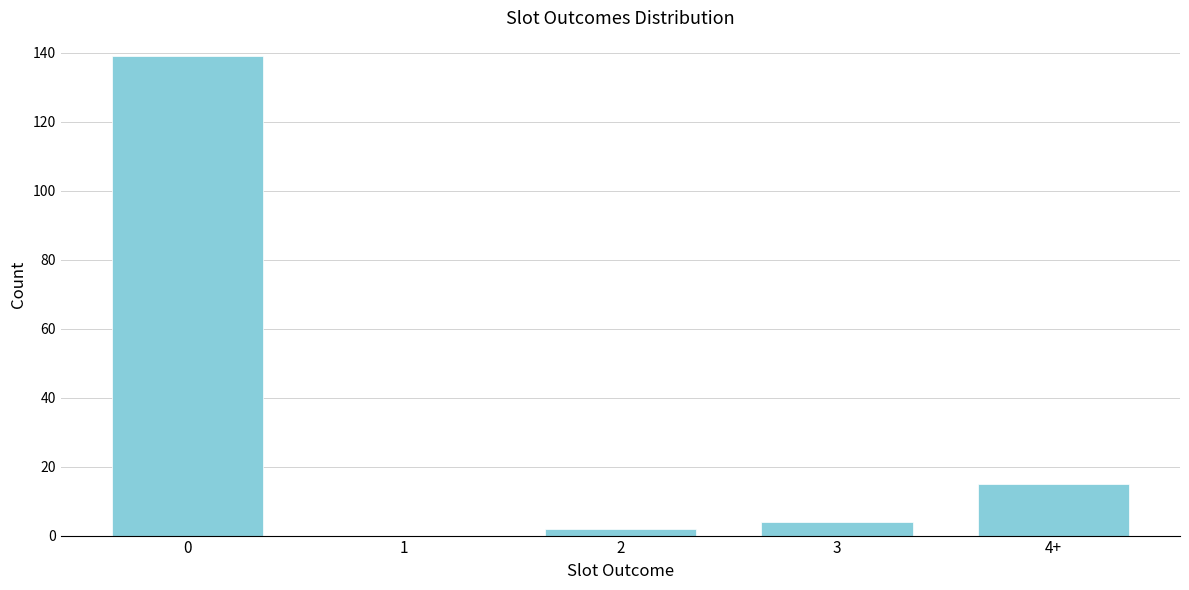

Reading left to right, extract all data points from this chart.

0=139	1=0	2=2	3=4	4+=15